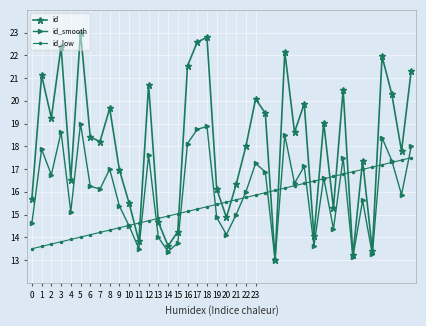

In id, how many points are lower than both neighbors (excluding endpoints)?

13